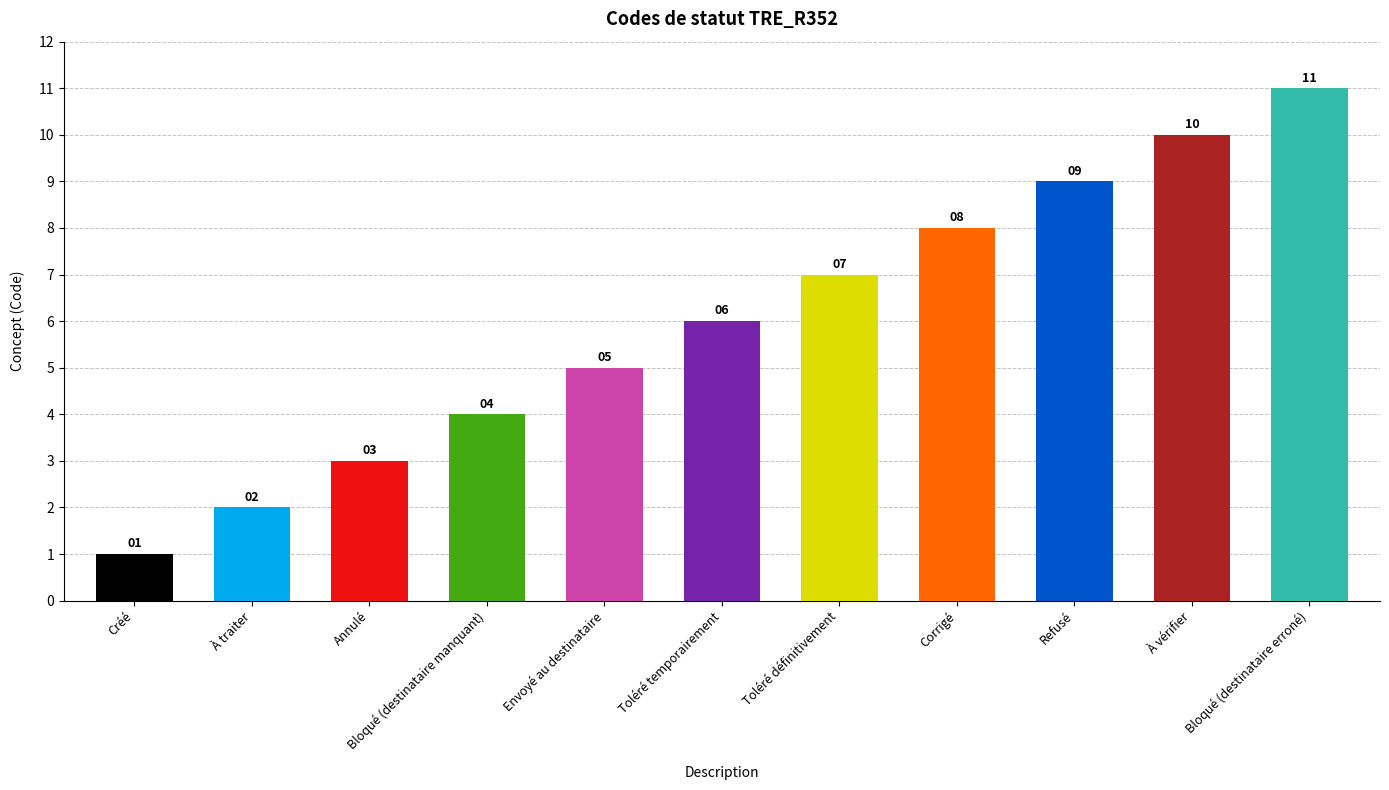

What position from the right is Annulé?

9